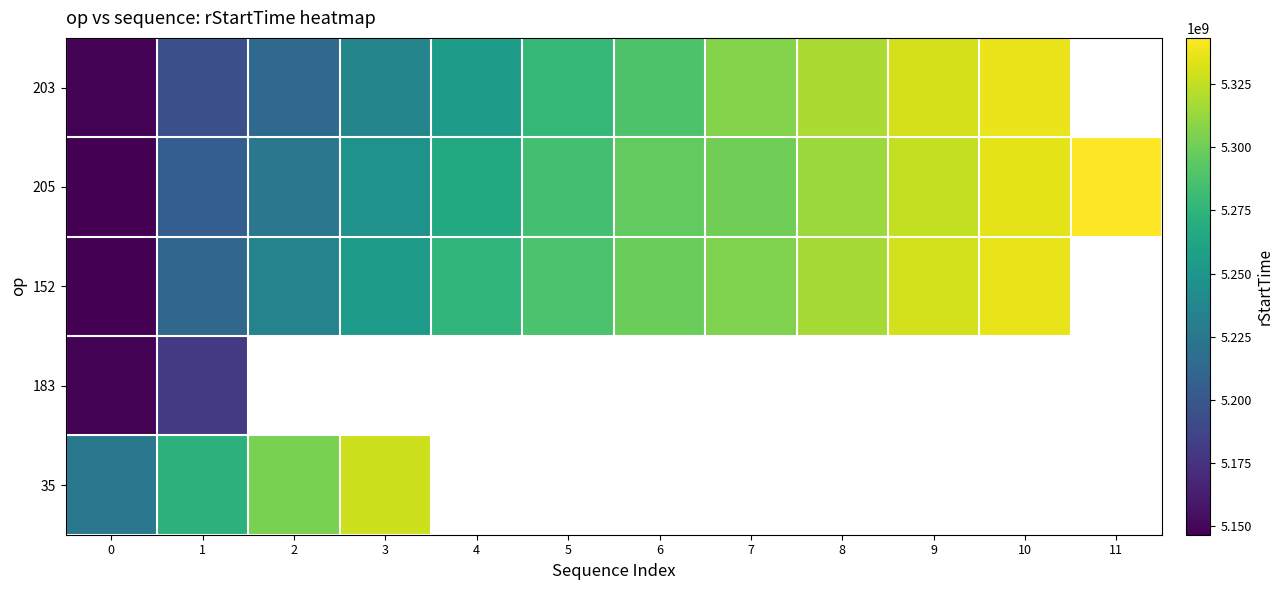

At how many categories does at least one series exceed 5155430741?

12